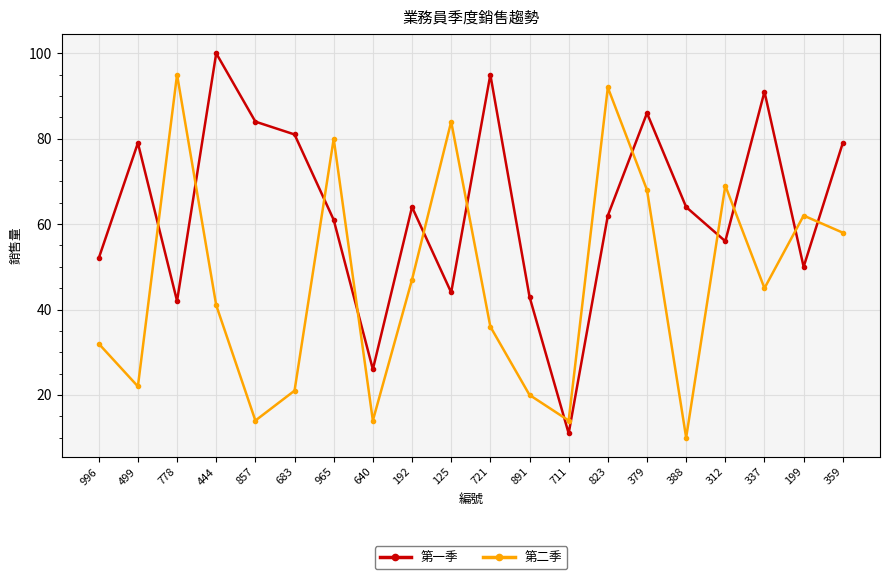

Where is the first local maximum for 第一季?

499